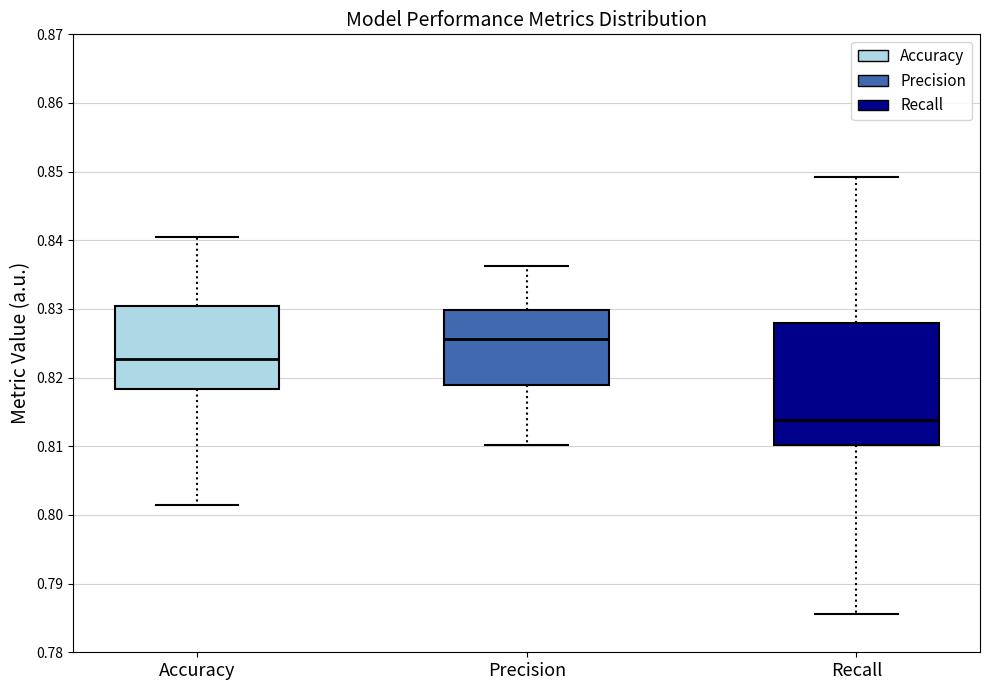

Where does the lower whisker of the box for Accuracy end on the y-axis? The values are not printed on the chart, so give them approximately, as read against the axis.

0.801